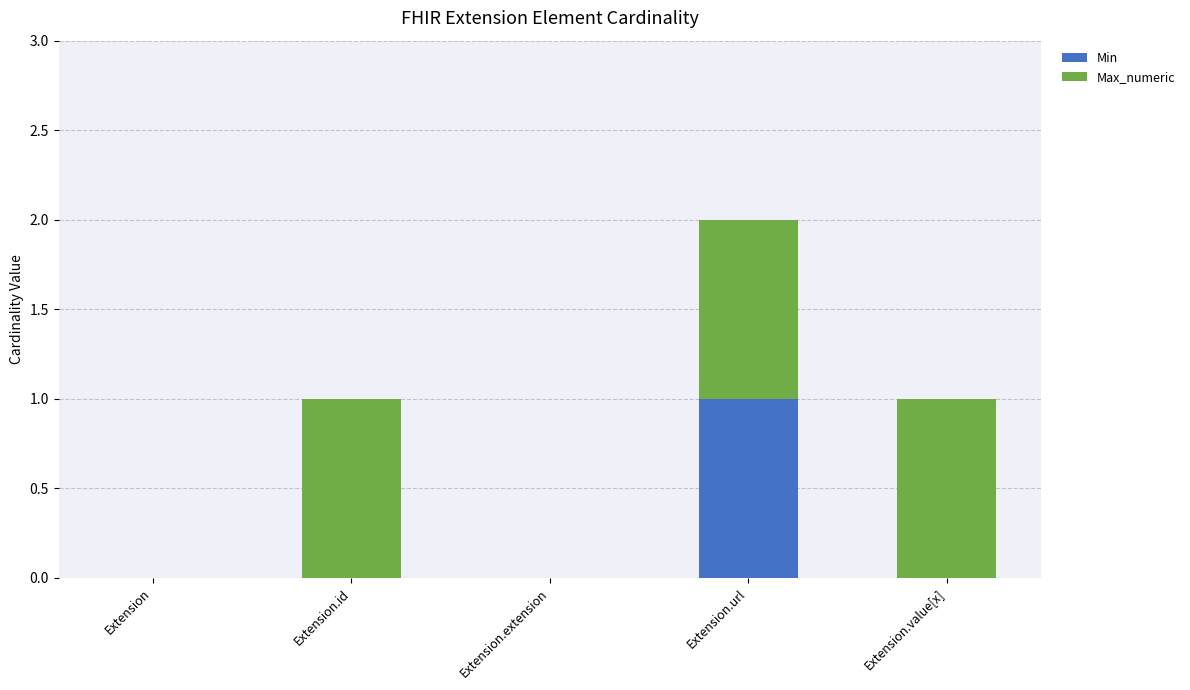

At which category is the sum across all series the highest?

Extension.url